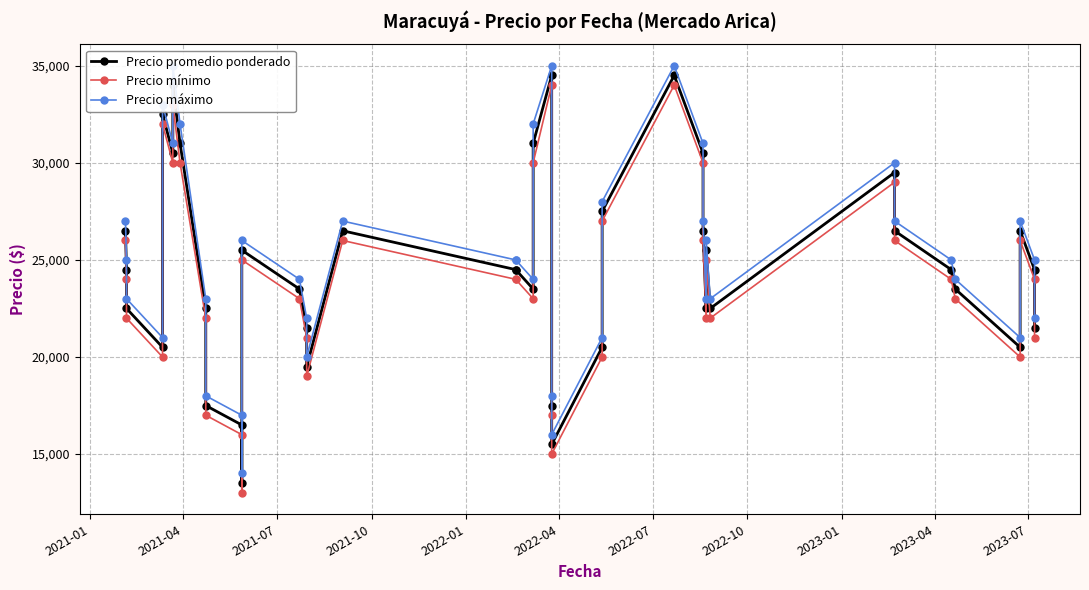

Which series has the largest range (max minus min)?

Precio promedio ponderado